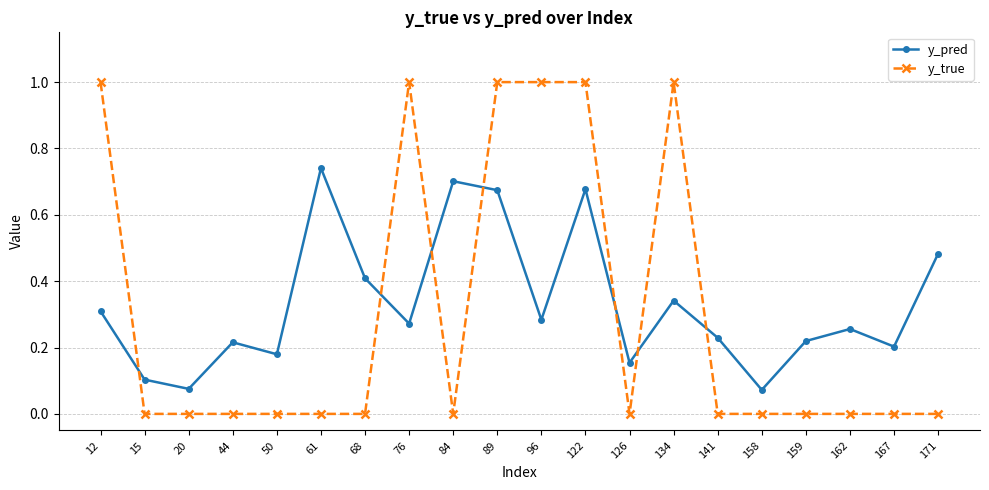

The value of y_true at 61 is 0.0. True or false?

True